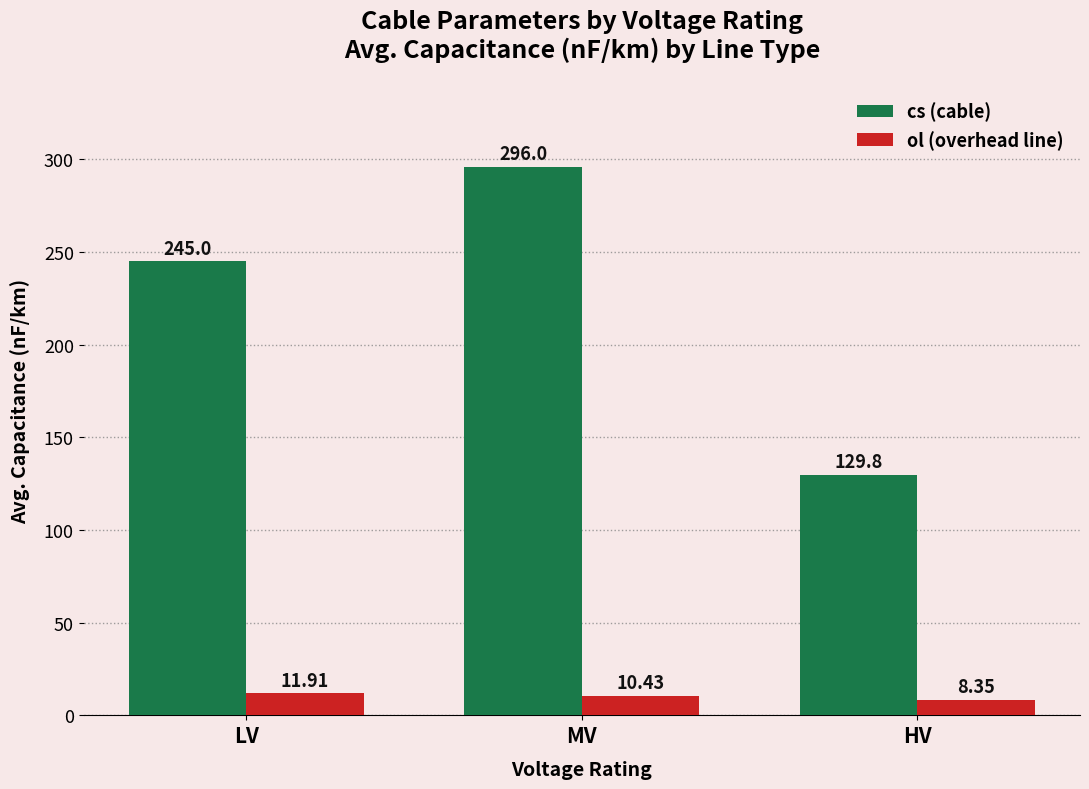

Which category has the lowest value across all series?

HV